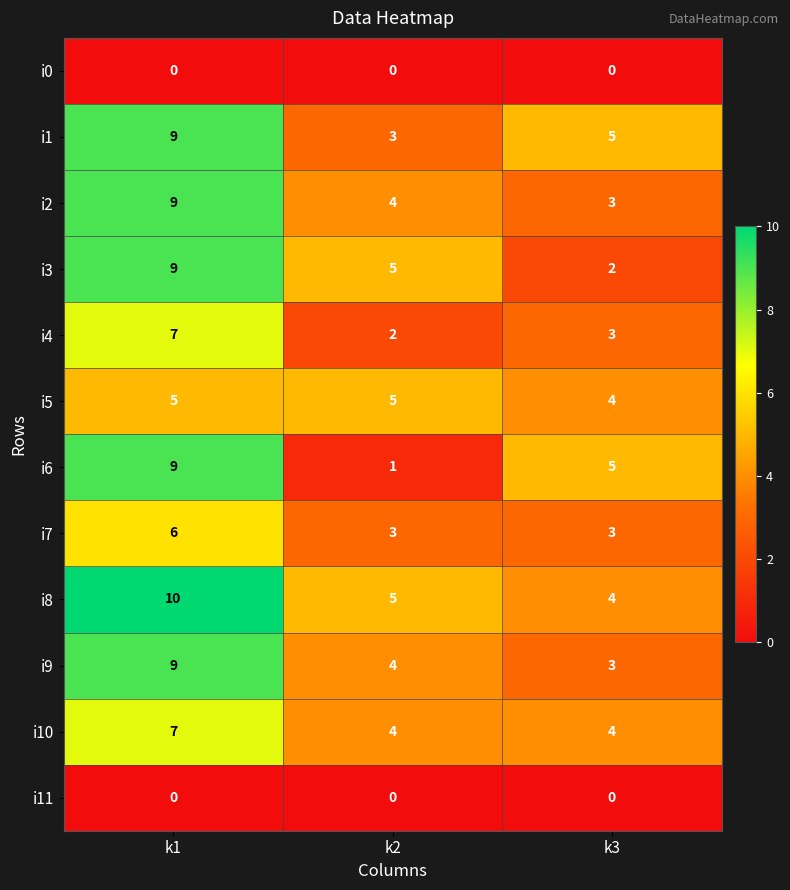

Rank the categories by i8 value from lowest to highest.

k3, k2, k1